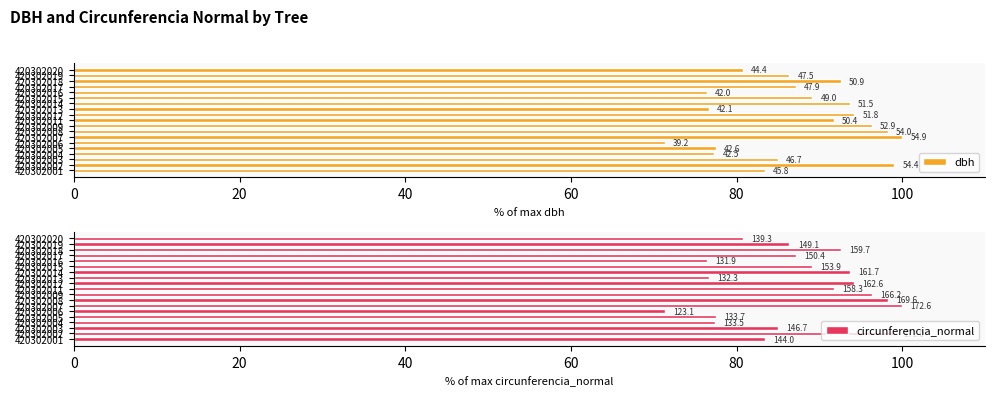

Count the number of categories in the chart.

19